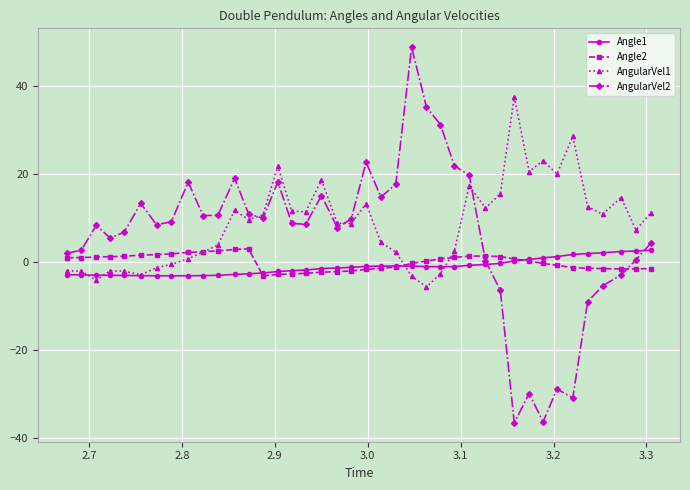

What is the lowest value of the Angle1 series?

-3.1